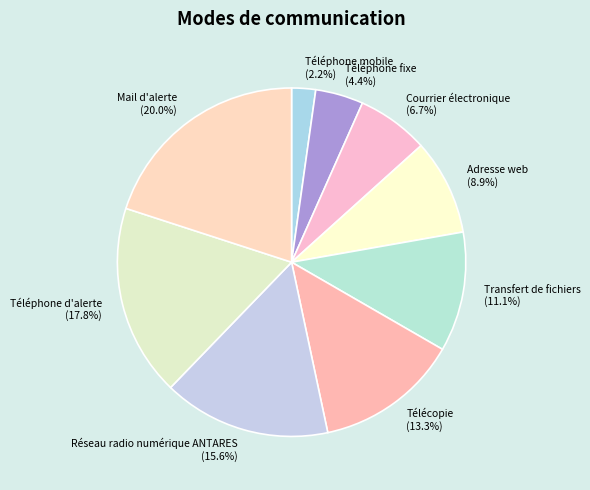

What is the ratio of the value at Adresse web (8.9%) to the value at Téléphone mobile (2.2%)?

4.0